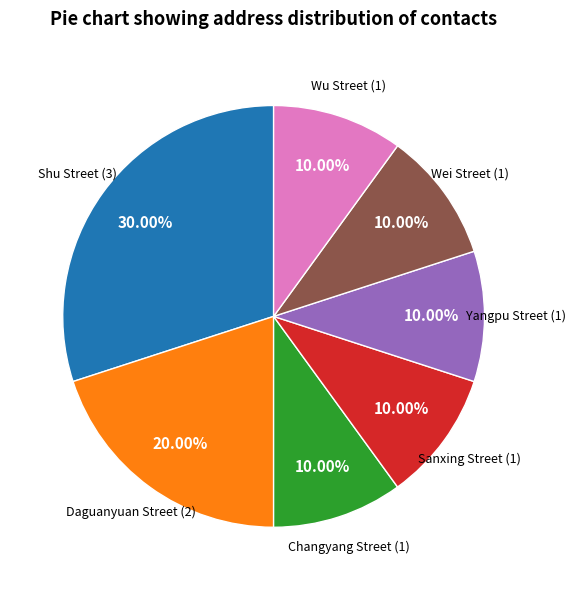

What is the ratio of the value at Shu Street to the value at Wu Street?

3.0